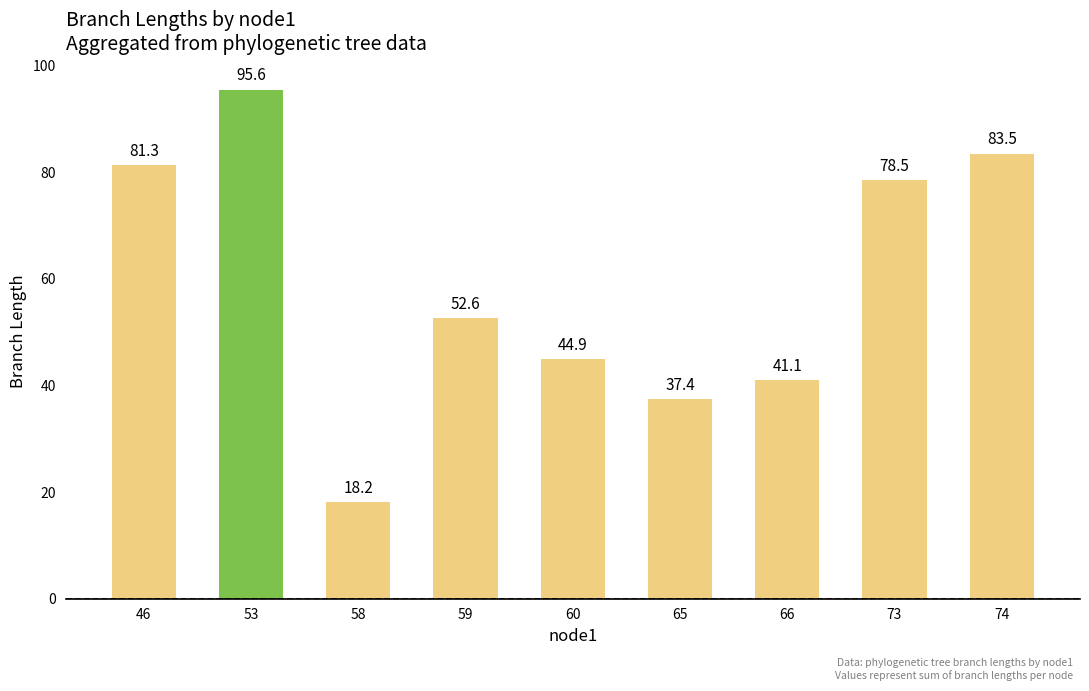

True or false: the data shows 41.1 at 66.

True